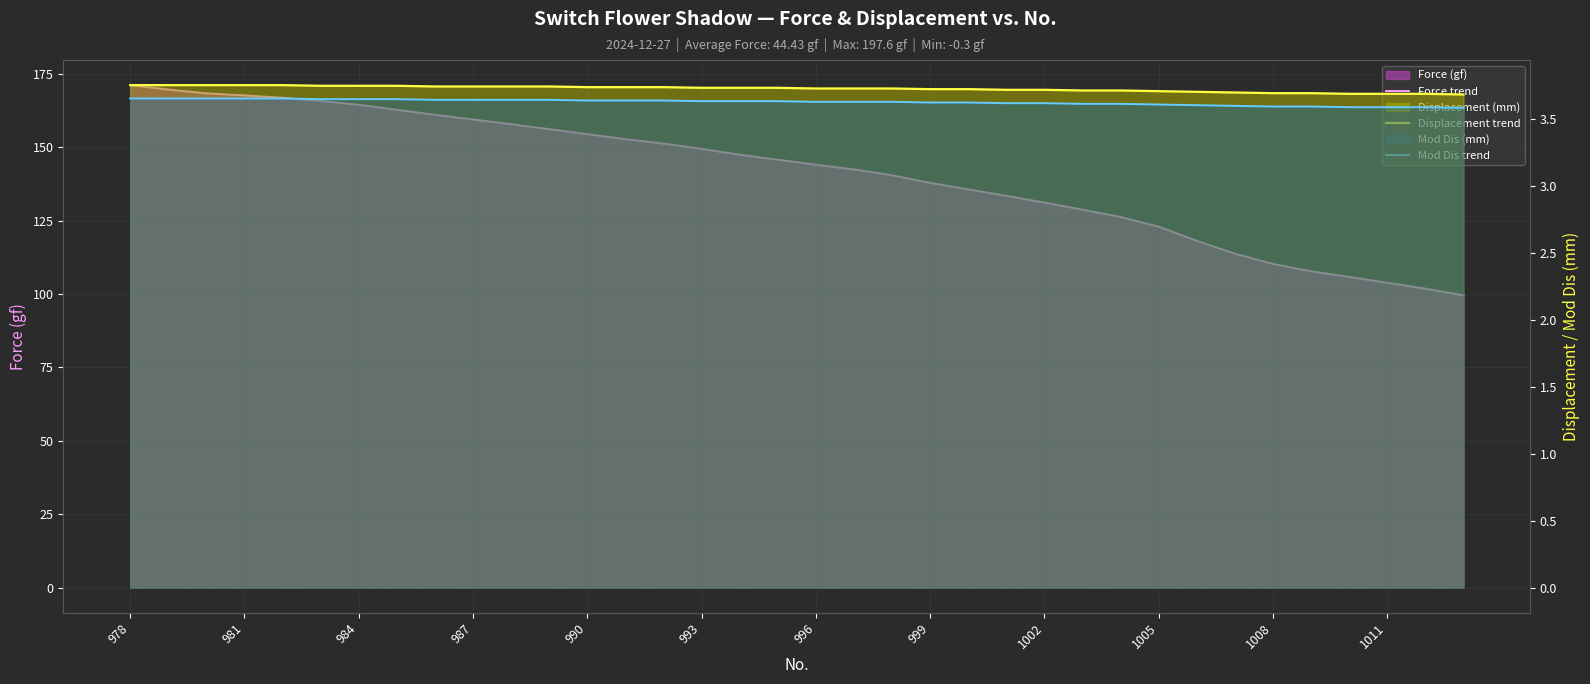

True or false: Displacement trend and Mod Dis trend intersect in this chart.

False